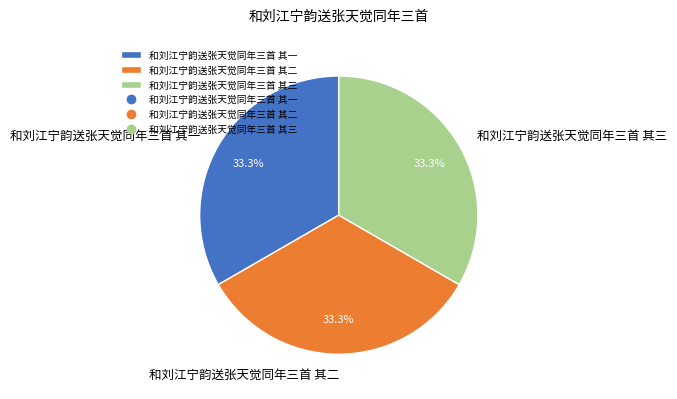

What is the total percentage of 和刘江宁韵送张天觉同年三首 其二 and 和刘江宁韵送张天觉同年三首 其三?

66.7%